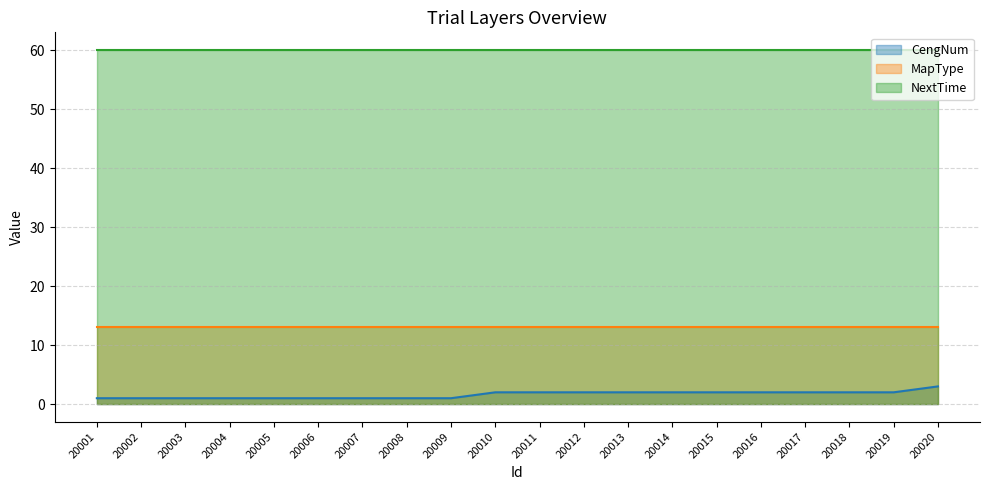

Read the MapType value at 20016.

13